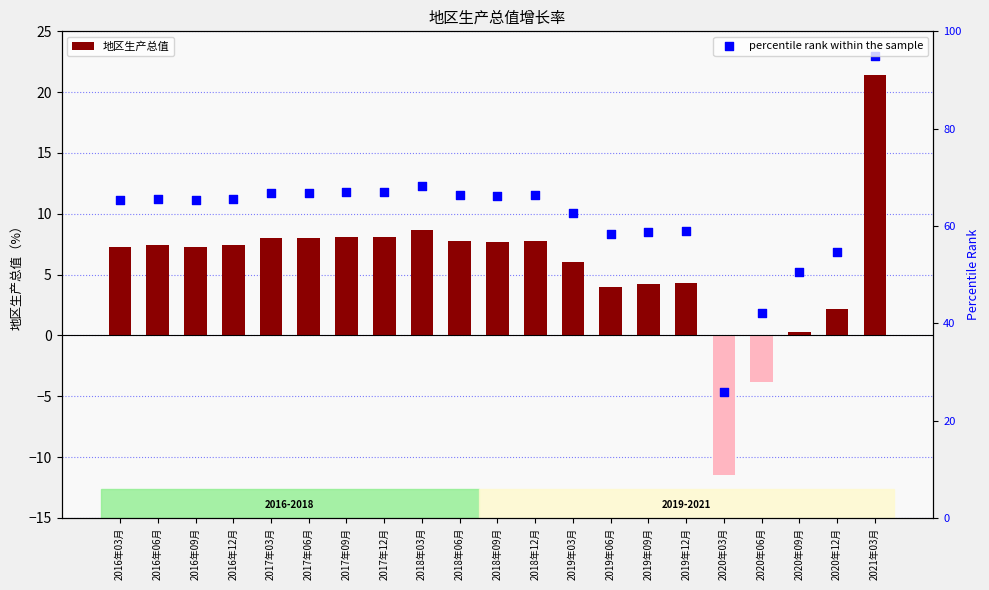

Which series has the widest spread of Y values?

percentile rank within the sample